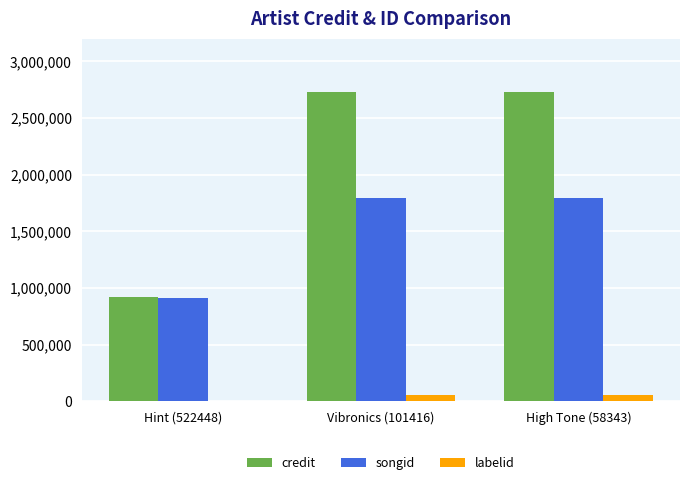

True or false: credit has a value of 921894 at Hint (522448).

True